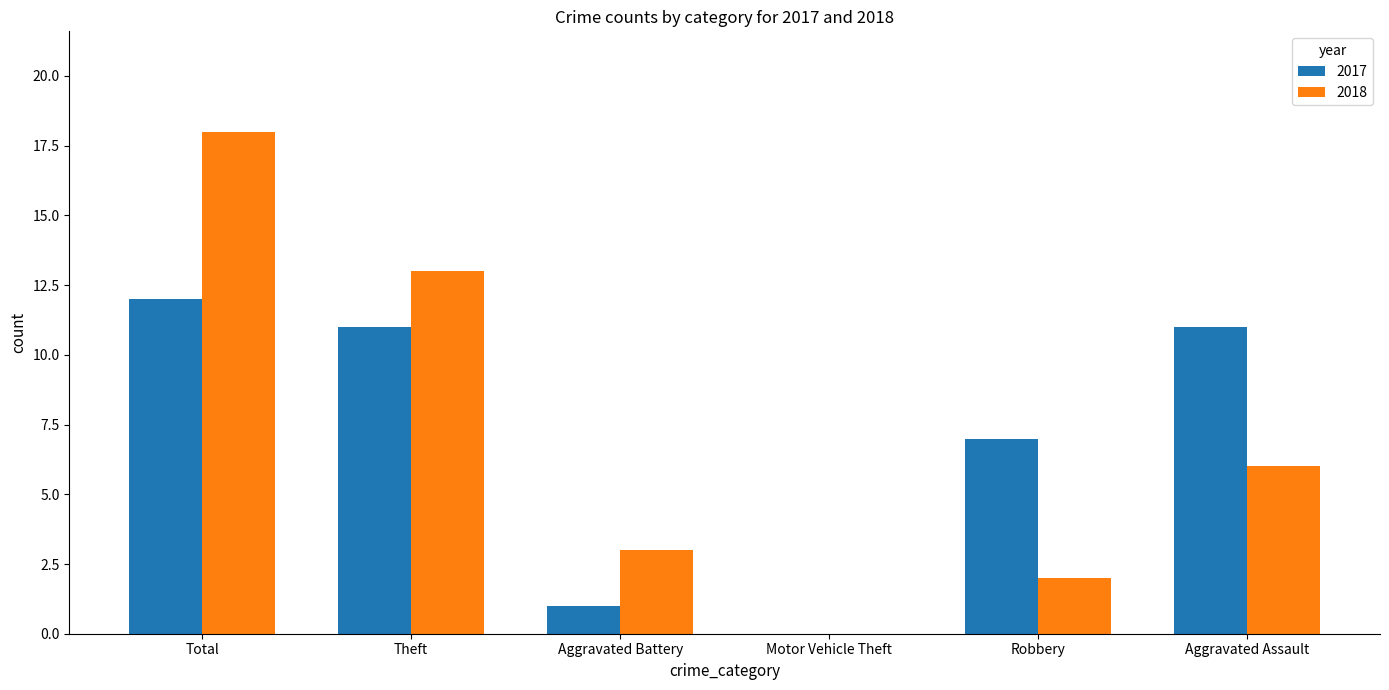

Reading left to right, extract all data points from this chart.

2017: Total=12	Theft=11	Aggravated Battery=1	Motor Vehicle Theft=0	Robbery=7	Aggravated Assault=11
2018: Total=18	Theft=13	Aggravated Battery=3	Motor Vehicle Theft=0	Robbery=2	Aggravated Assault=6